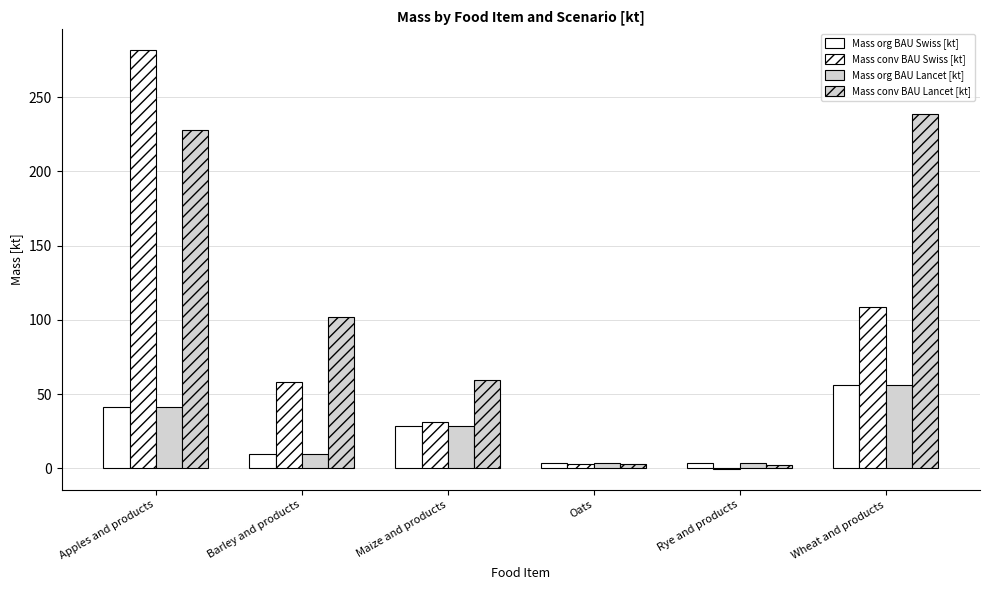

How many groups of bars are there?

6